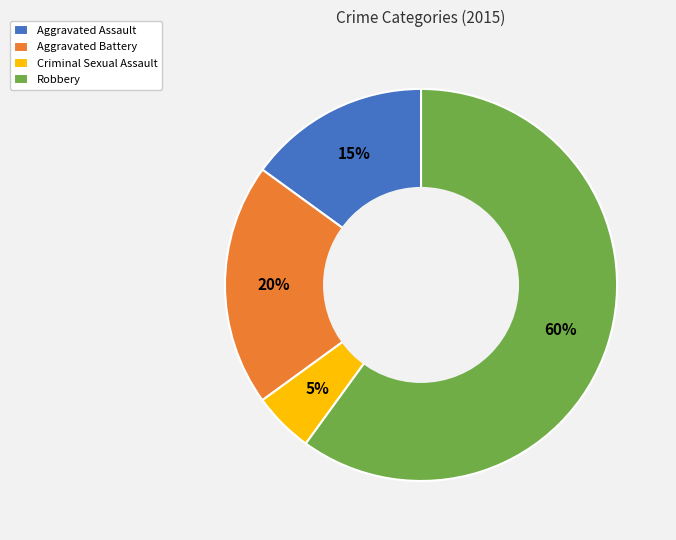

Rank the categories by value from lowest to highest.

Criminal Sexual Assault, Aggravated Assault, Aggravated Battery, Robbery